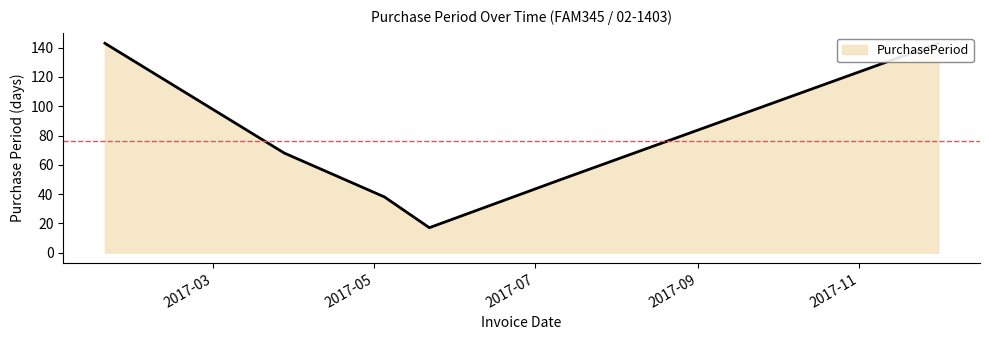

Count the number of categories in the chart.

6